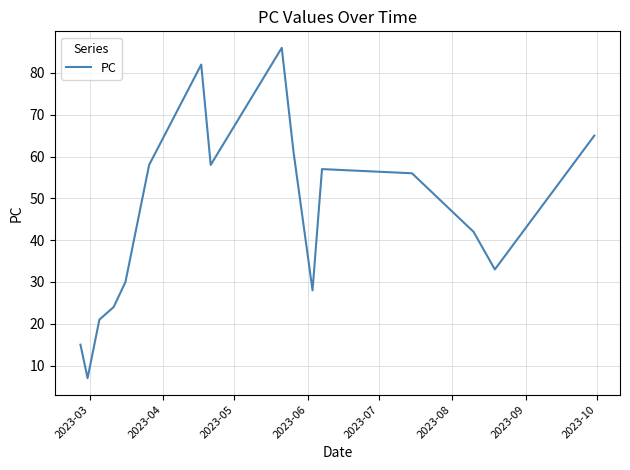

How many lines are shown in the chart?

1